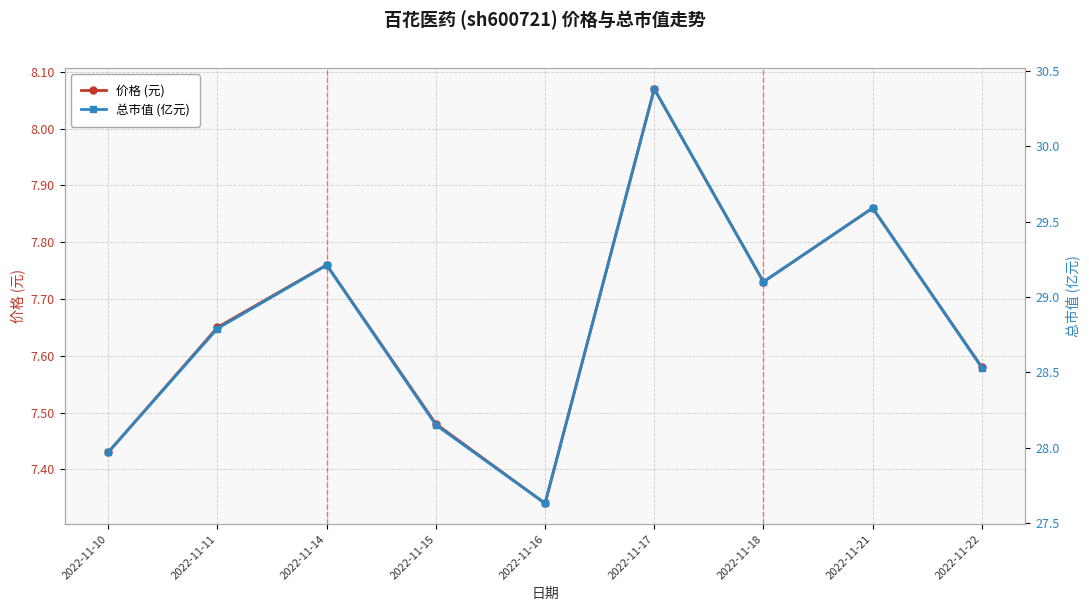

Which label corresponds to the smallest value in the chart?

2022-11-16